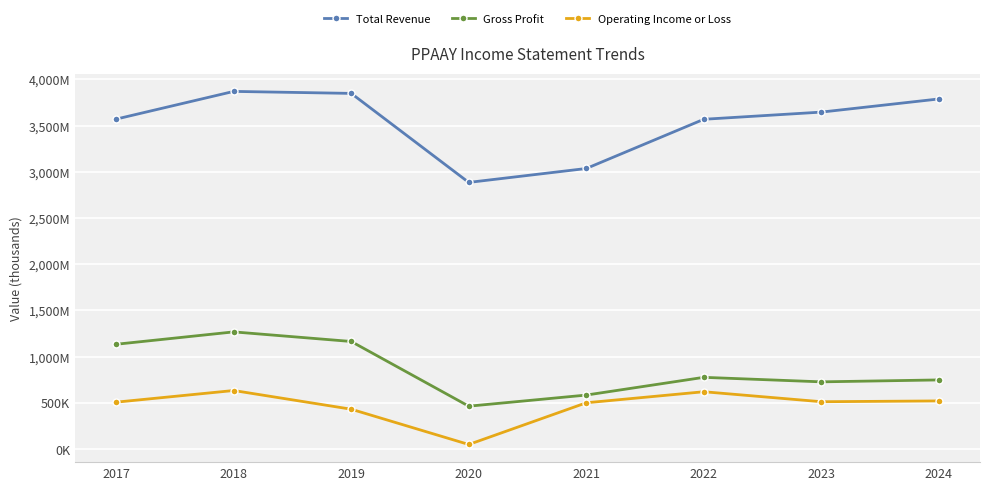

True or false: Gross Profit and Total Revenue cross at least once.

False